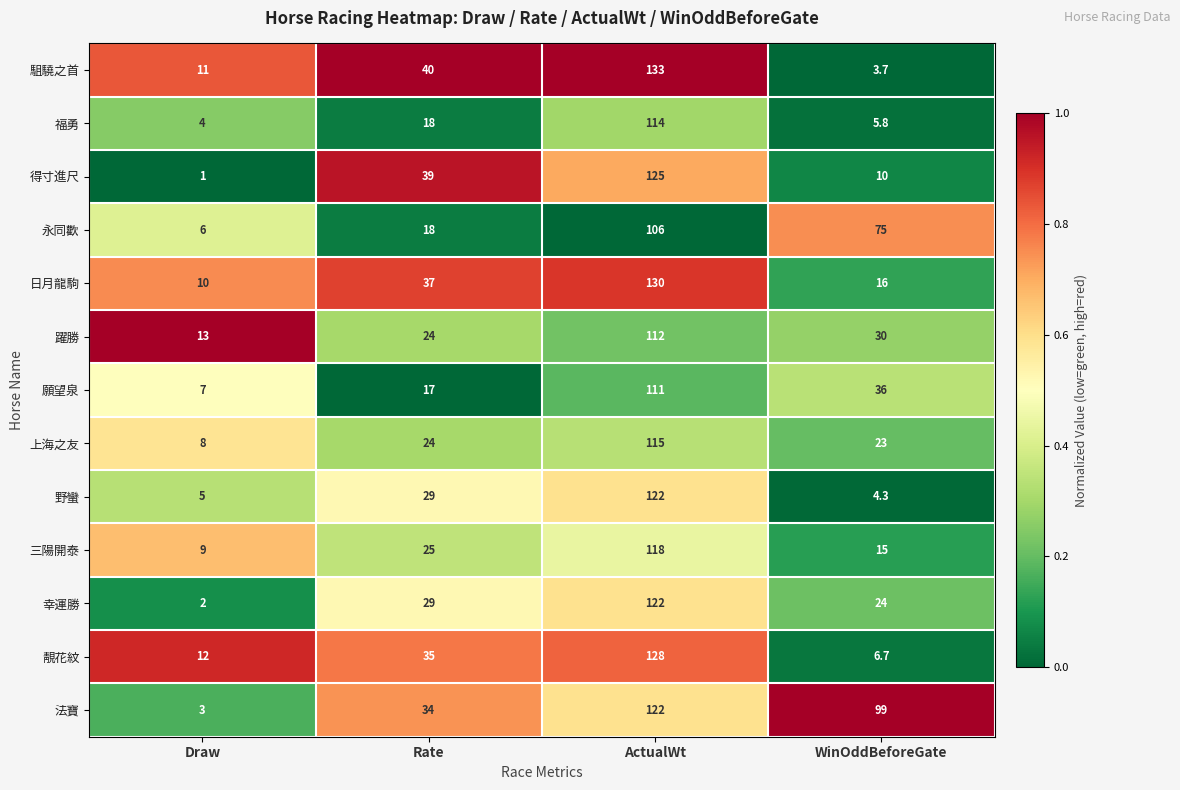

Between Draw and Rate, which series saw the biggest shift?

得寸進尺